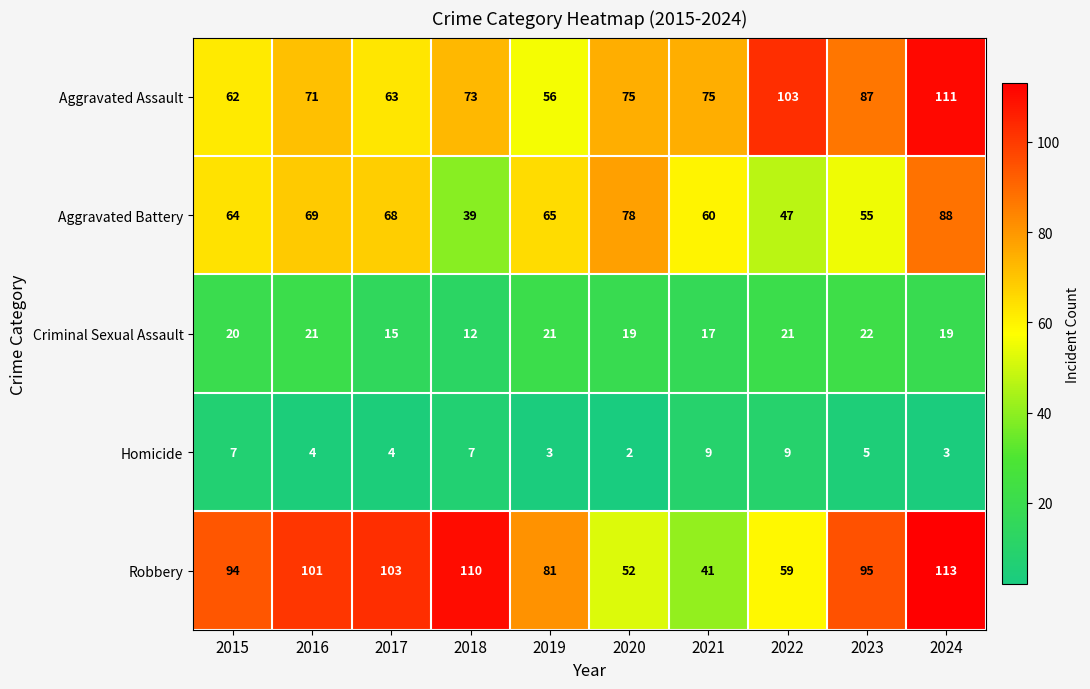

What is the greatest value displayed?

113